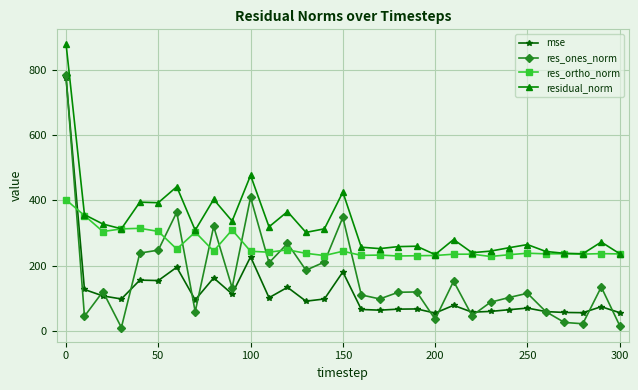

True or false: mse has more than 1 interior local peaks.

True